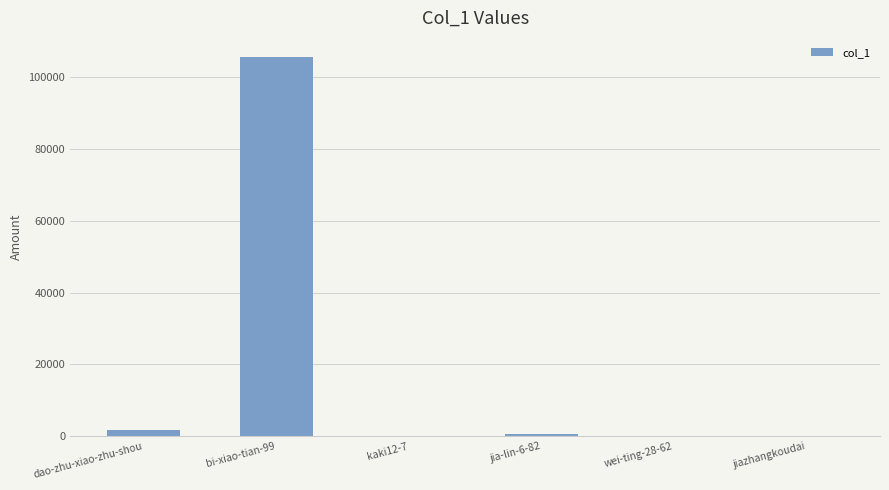

Is it true that the value at jiazhangkoudai is 83?

True